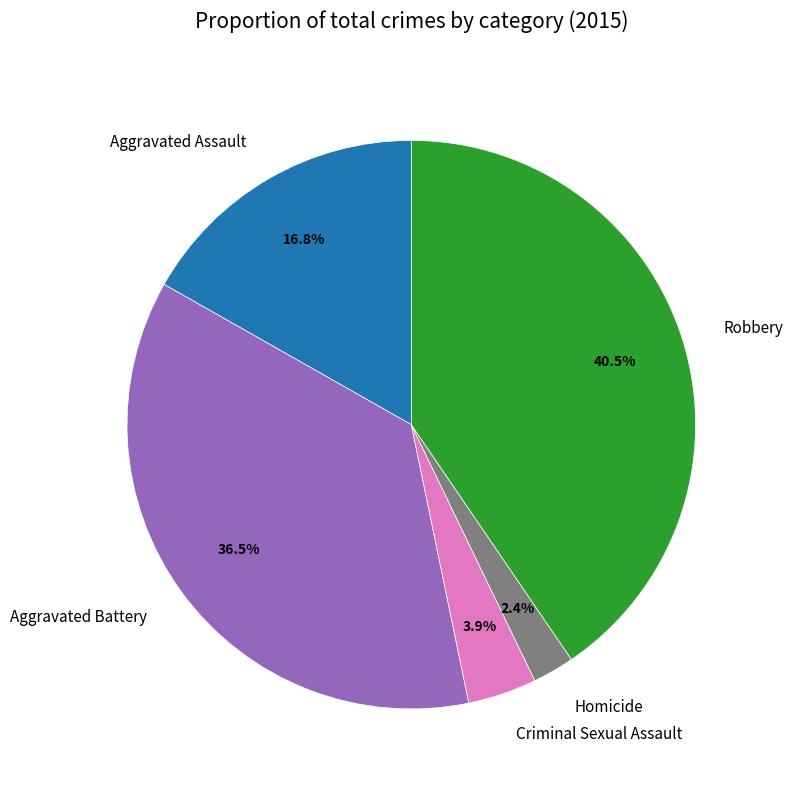

What percentage is the Homicide slice, to the nearest percent?

2%